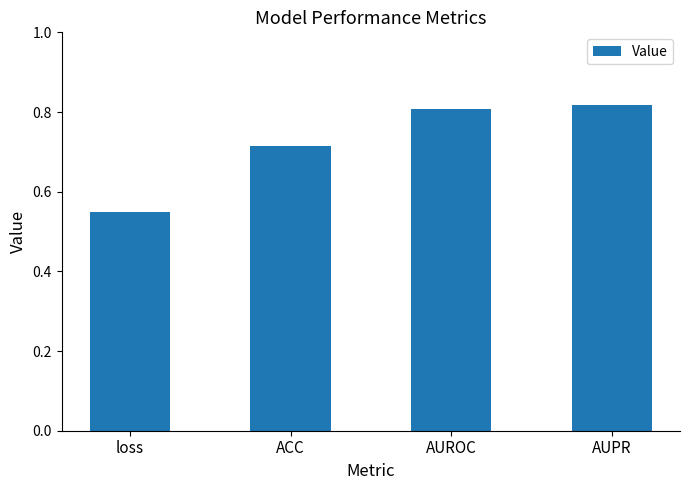

What is the label of the 2nd bar from the right?

AUROC